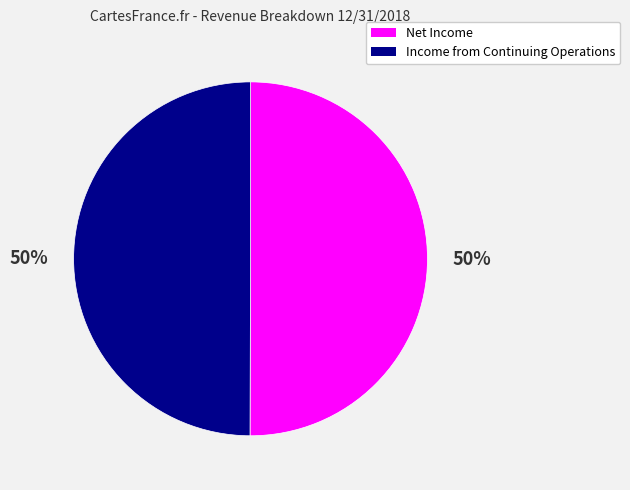

What percentage is the Net Income slice, to the nearest percent?

50%